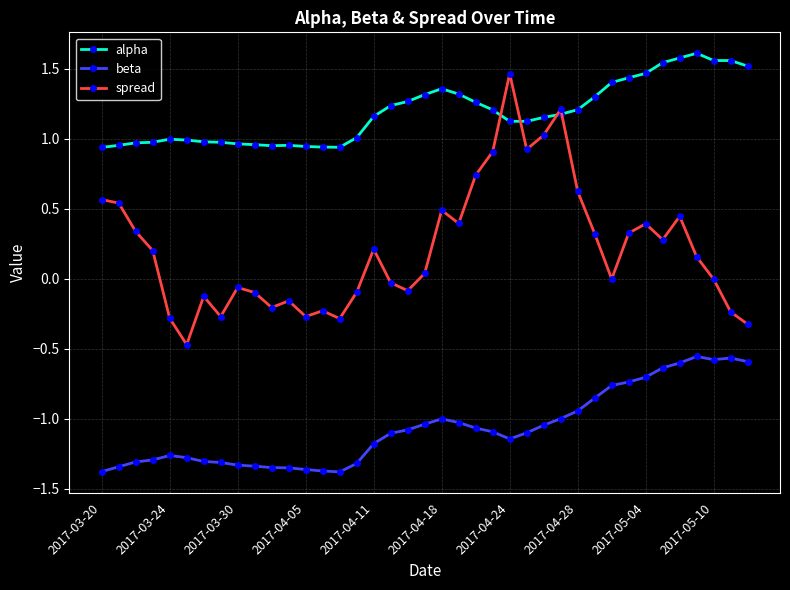

How many series are shown in this chart?

3